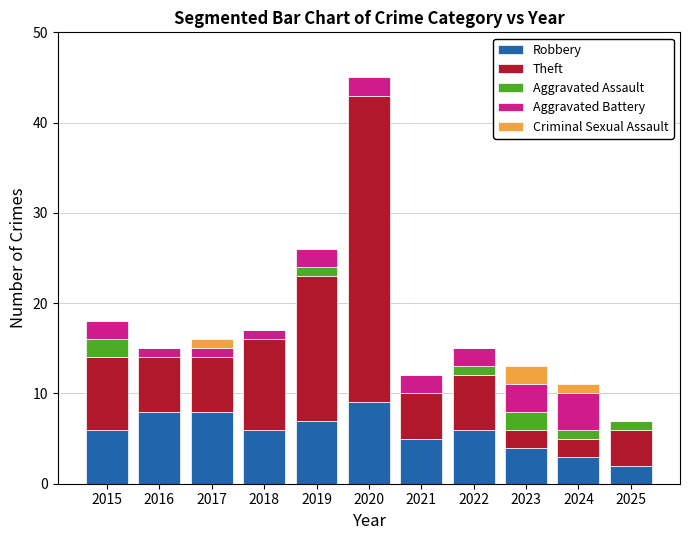

How many distinct data groups are displayed?

5